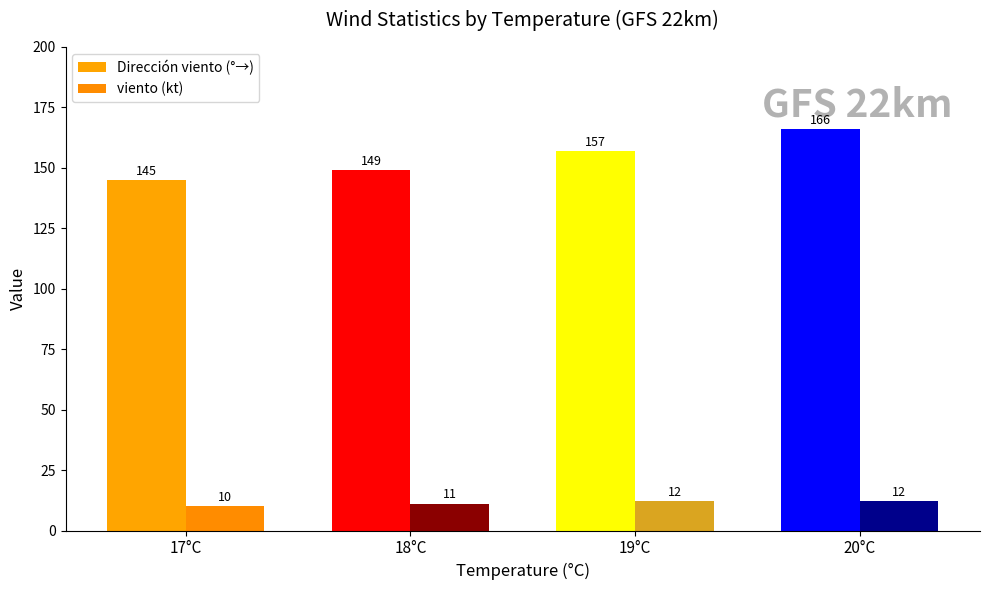

Which series changed the most between 18°C and 19°C?

Dirección viento (°→)